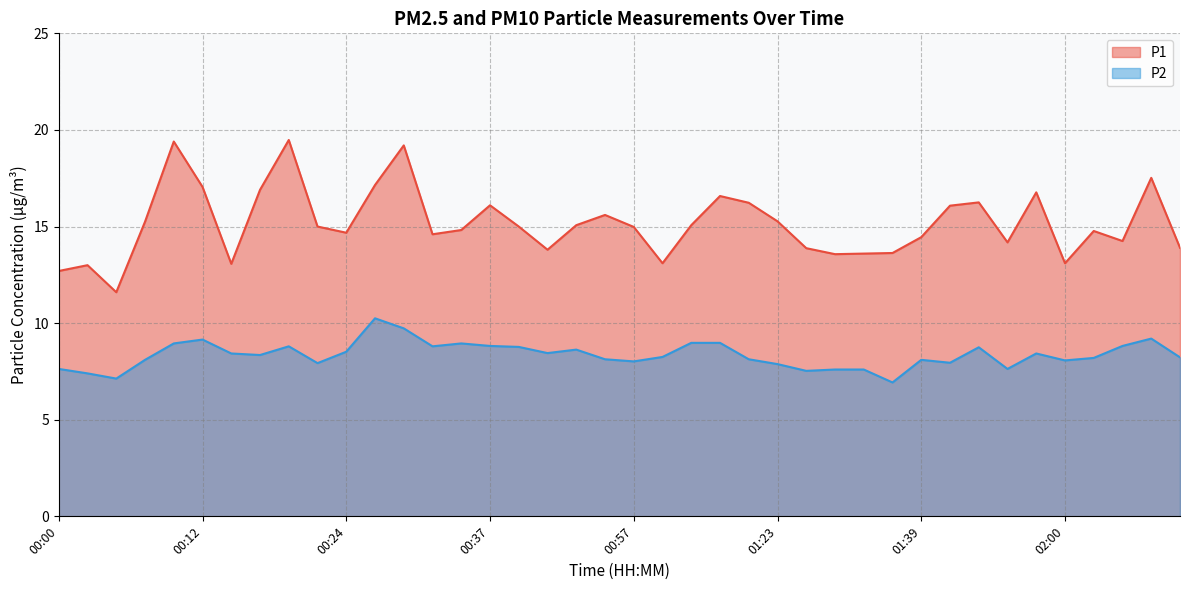

At which label does P2 first exceed 8?

00:07